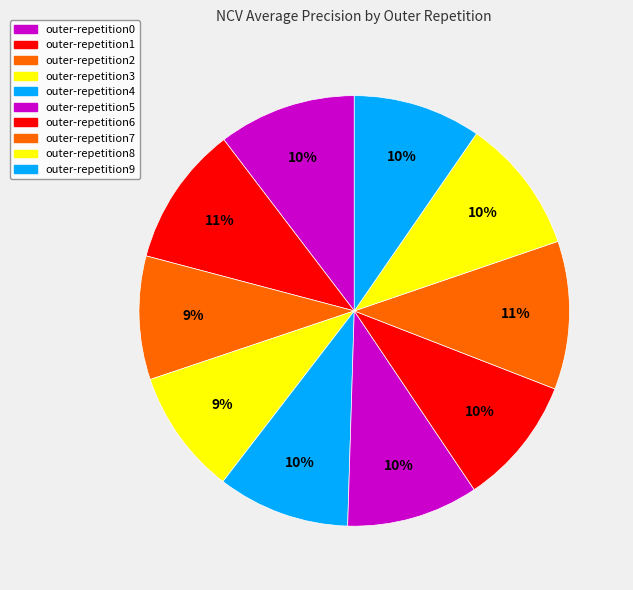

Count the number of slices in the pie.

10